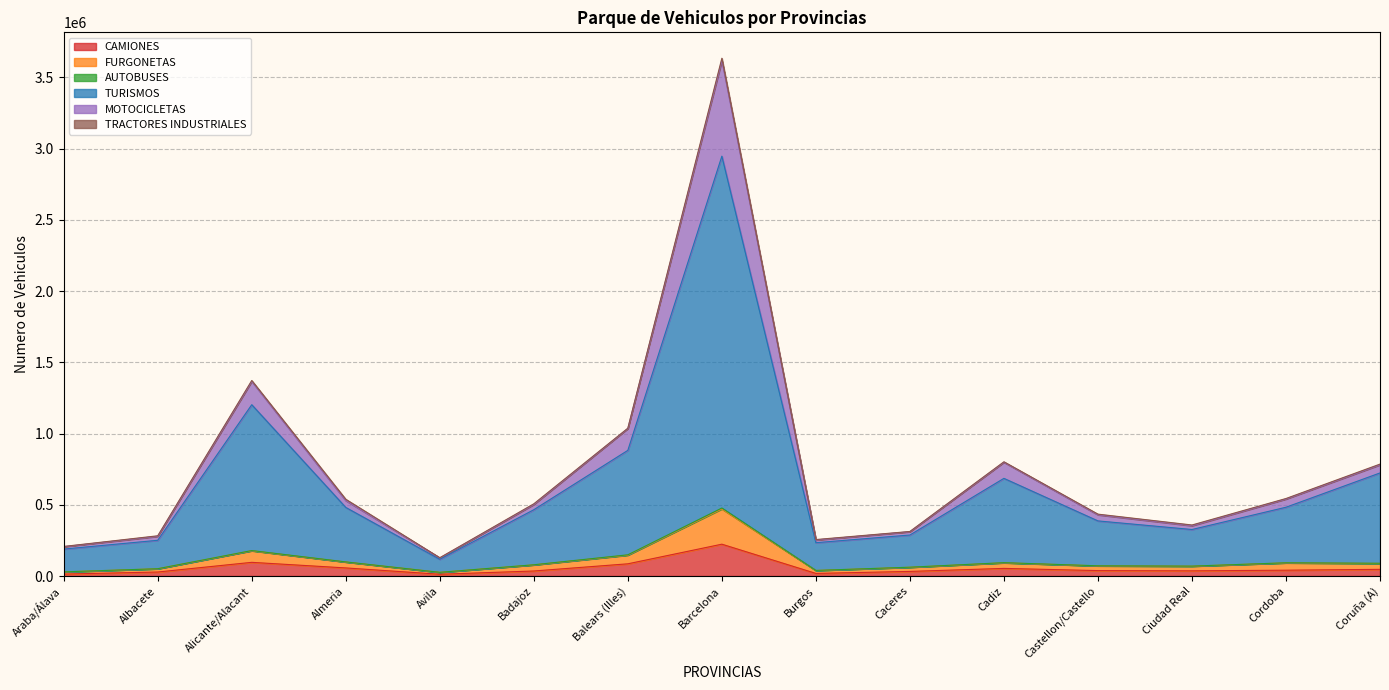

In FURGONETAS, how many points are lower than both neighbors (excluding endpoints)?

3